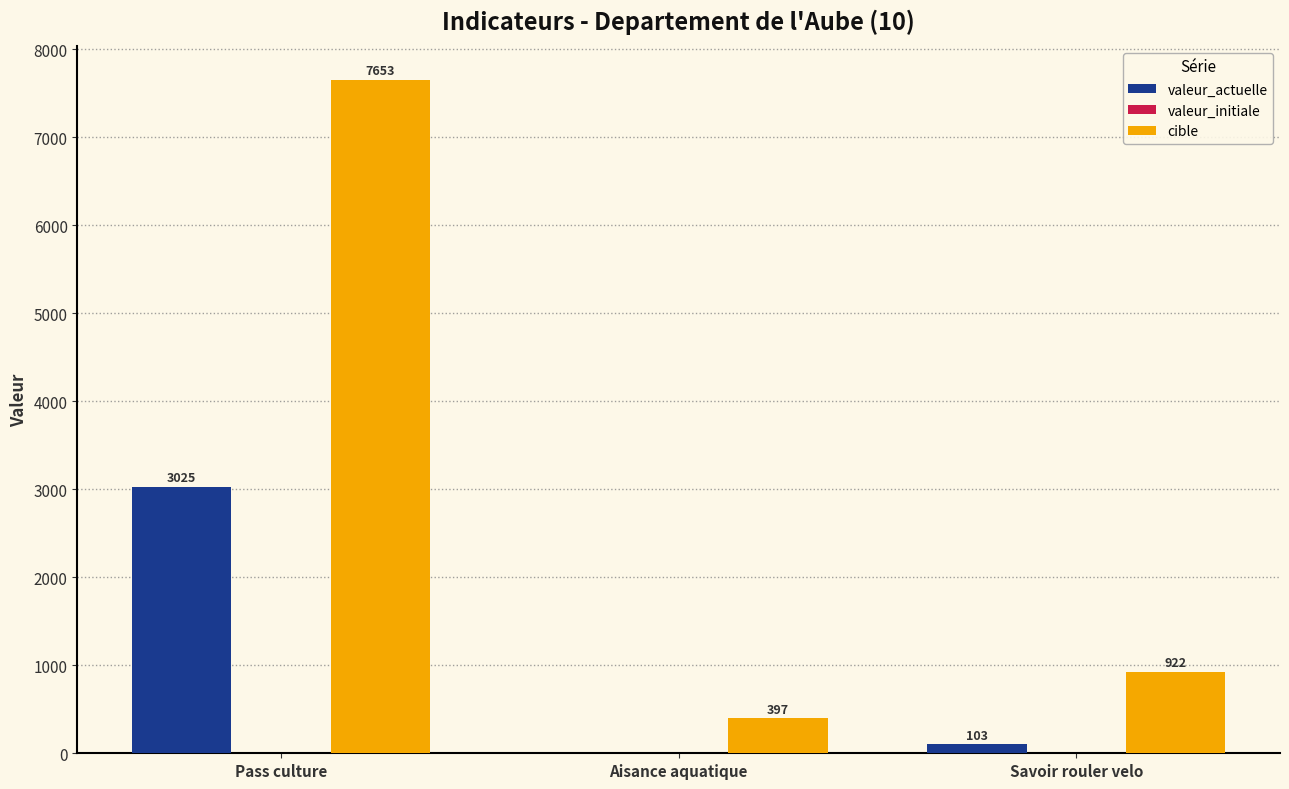

Reading right to left, transcribe all the data shown in this chart.

valeur_actuelle: Savoir rouler velo=103	Aisance aquatique=0	Pass culture=3025
cible: Savoir rouler velo=922	Aisance aquatique=397	Pass culture=7653